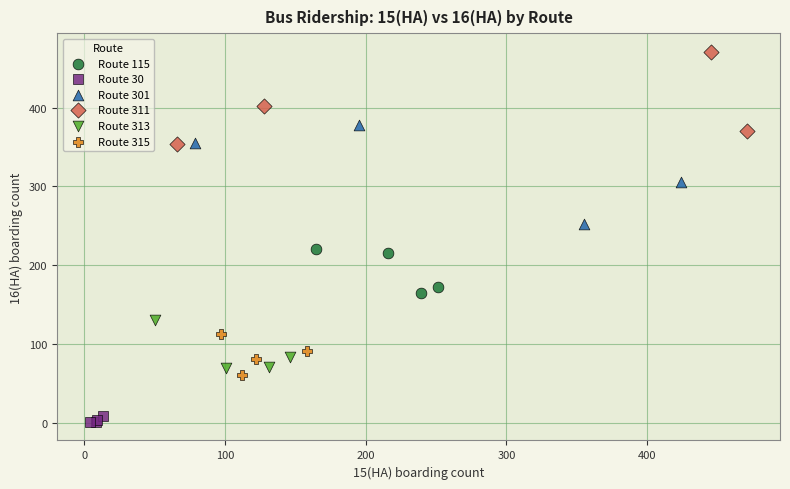

Which series has the largest Y range (max minus min)?

Route 301